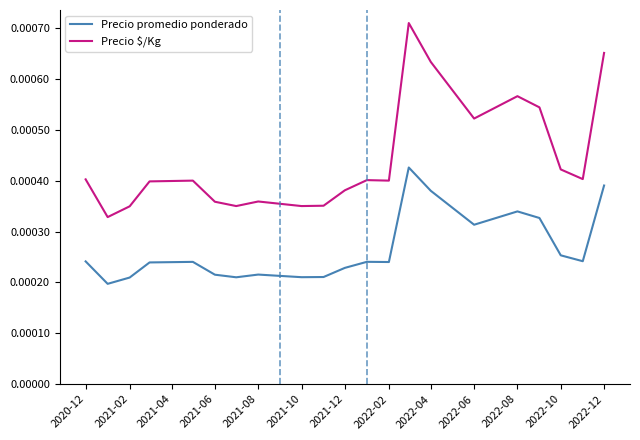

Does the chart display data point markers on the line(s)?

No